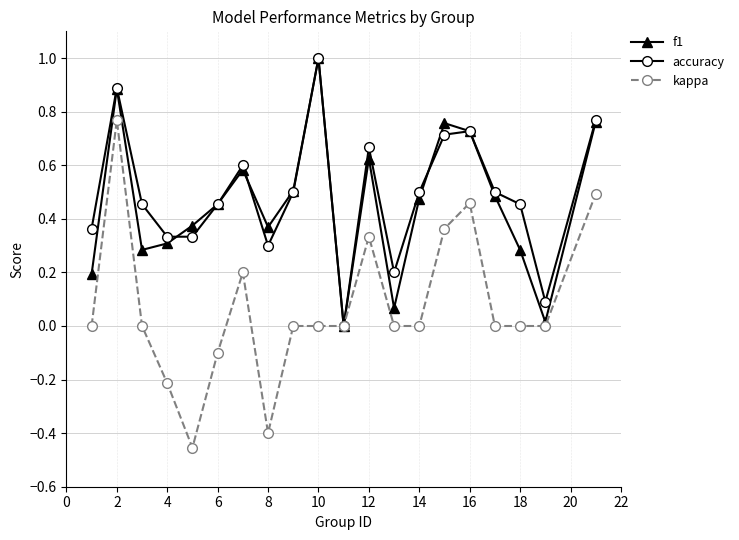

What is the highest value of the accuracy series?

1.0